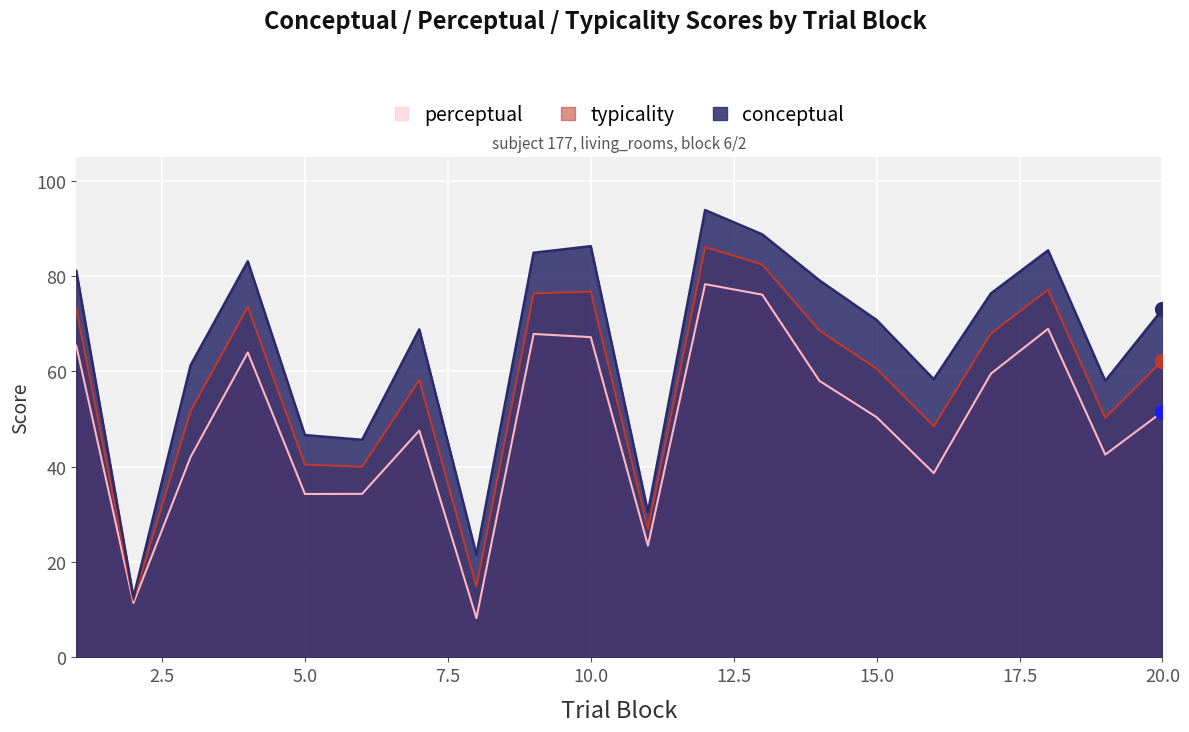

True or false: perceptual has more than 0 interior local peaks.

True